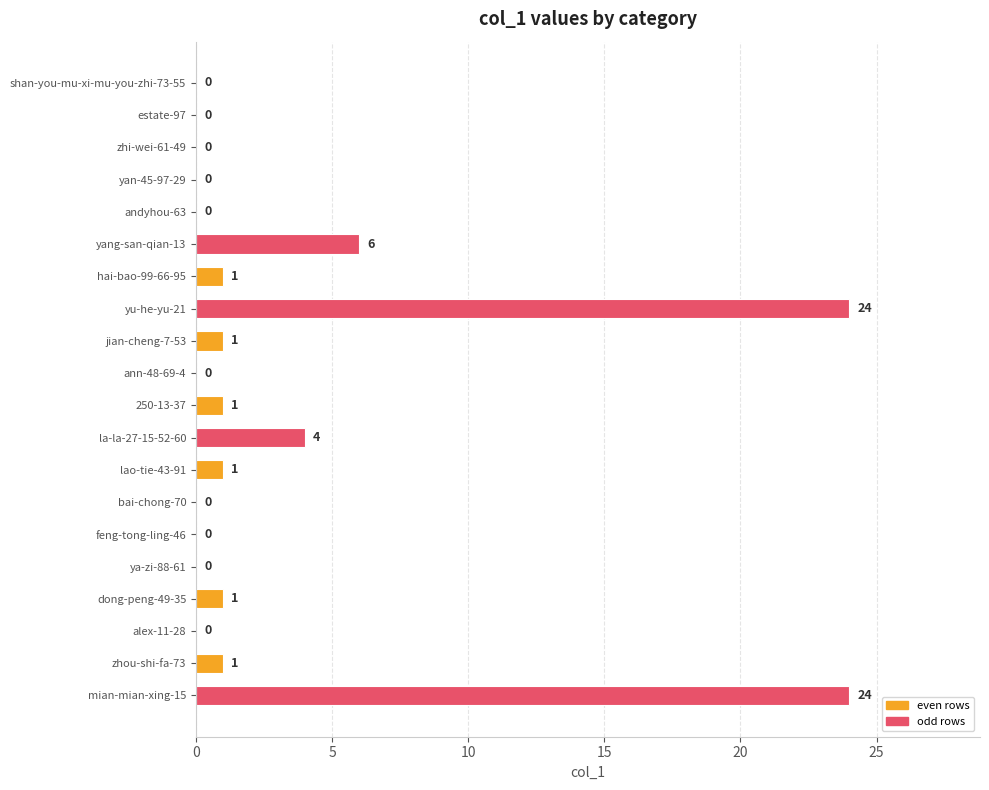

Where is the data nearest to the value 12?

yang-san-qian-13